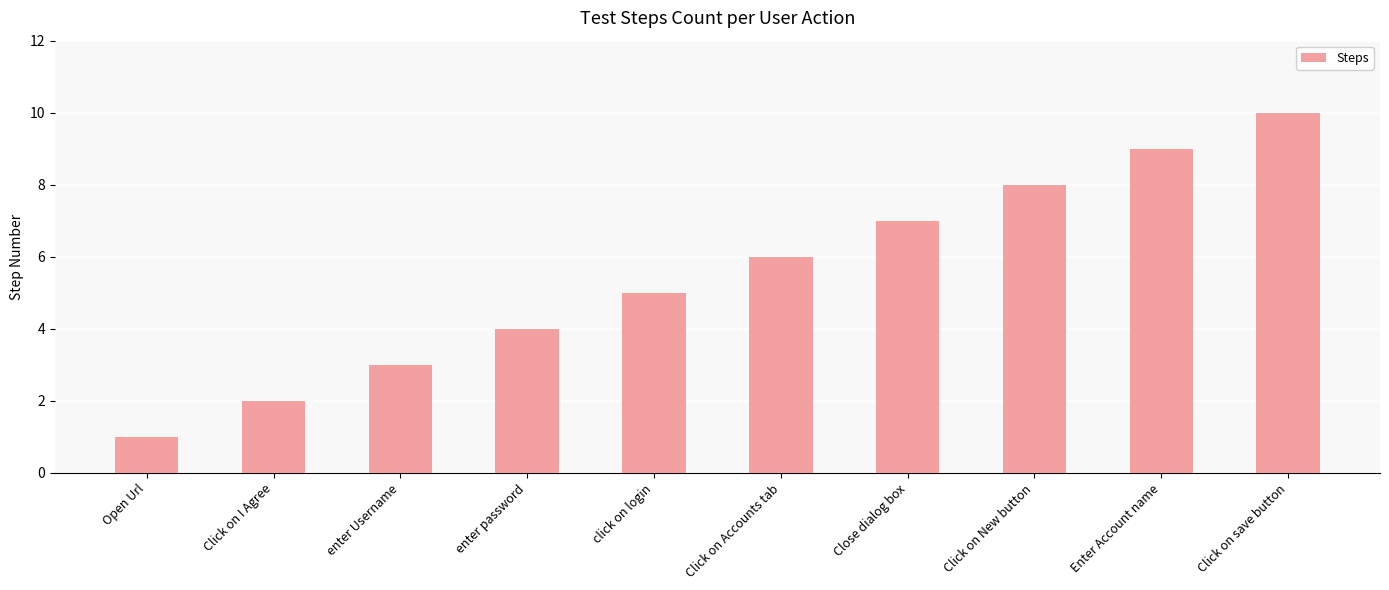

What is the change in value from Open Url to Click on New button?

+7